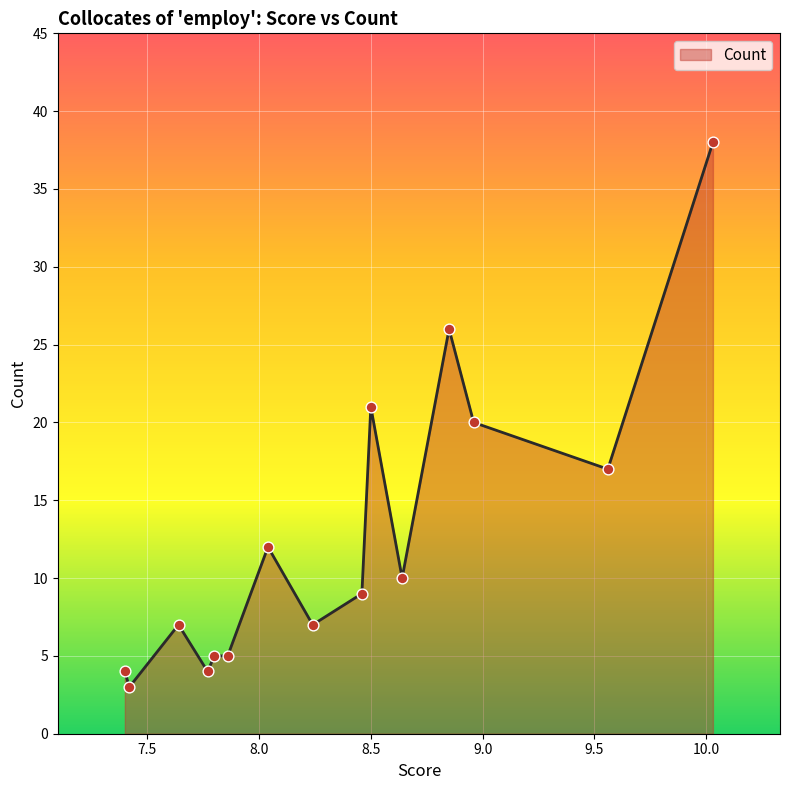

What is the difference between the maximum and minimum values?

35